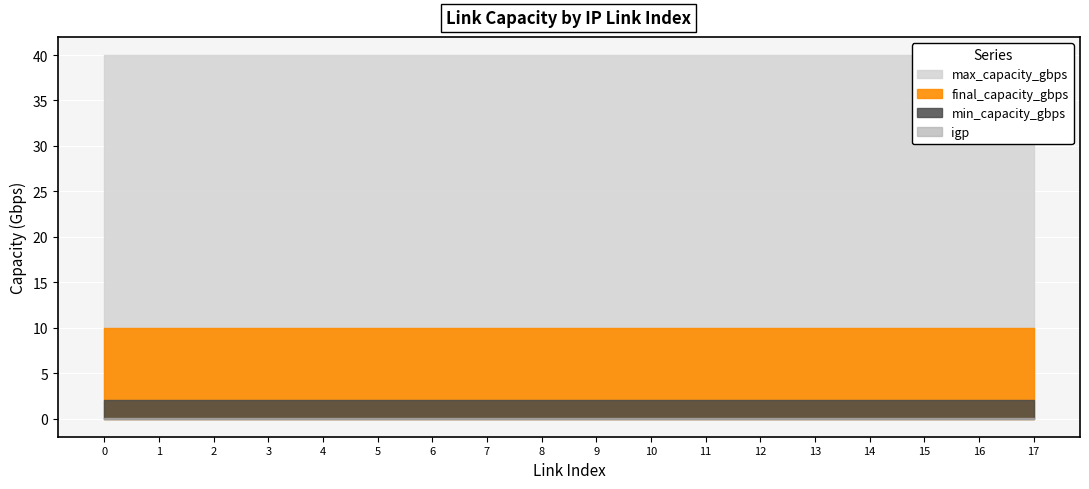

Which series has the largest total across all categories?

max_capacity_gbps